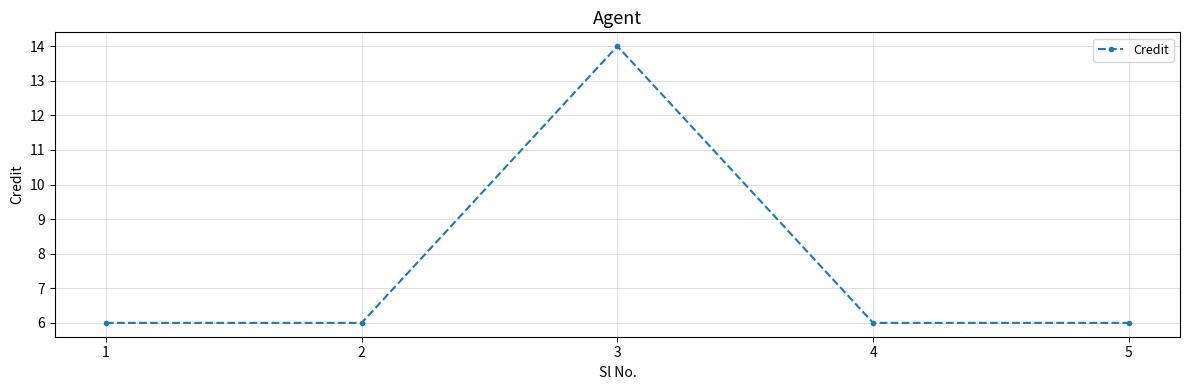

What is the ratio of the value at 5 to the value at 3?

0.4